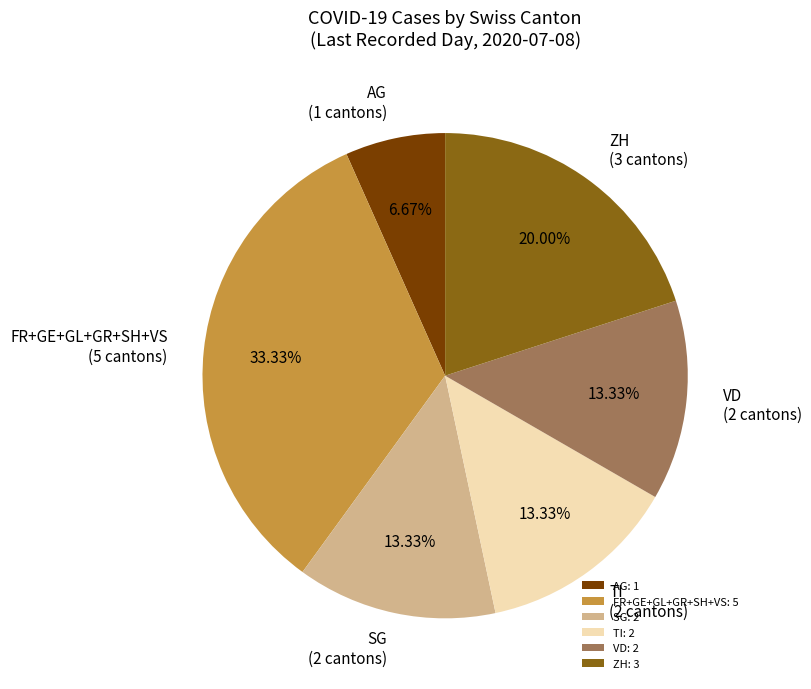

Approximately how many times larger is the value at AG: 1 compared to SG: 2?

0.5